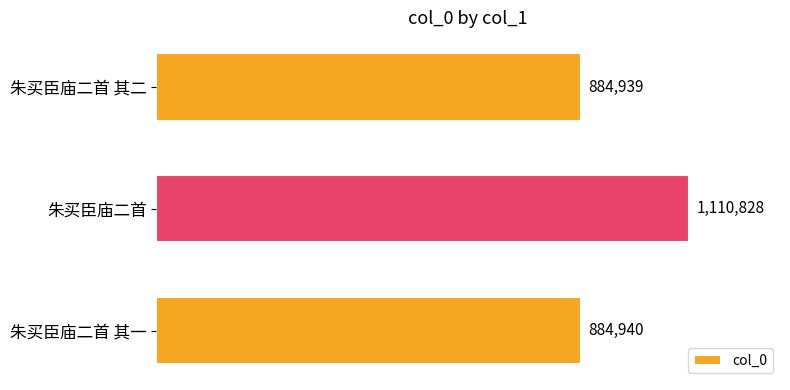

Does the chart contain any negative values?

No